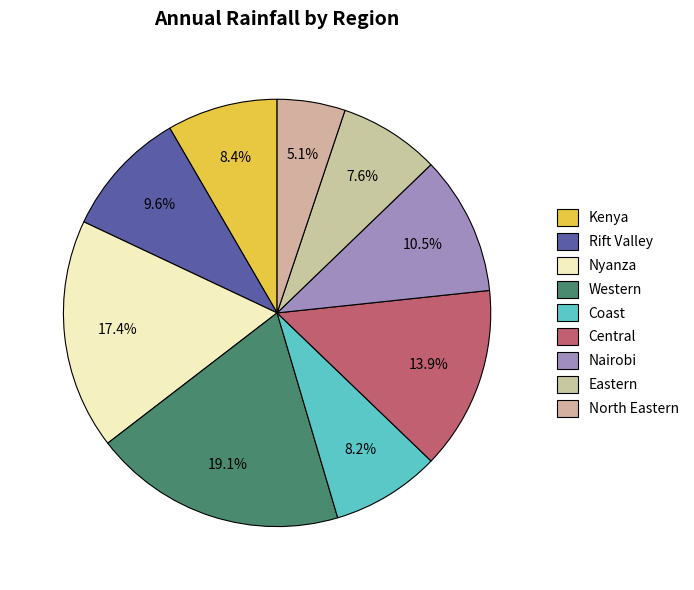

What is the largest slice in the pie chart?

Western